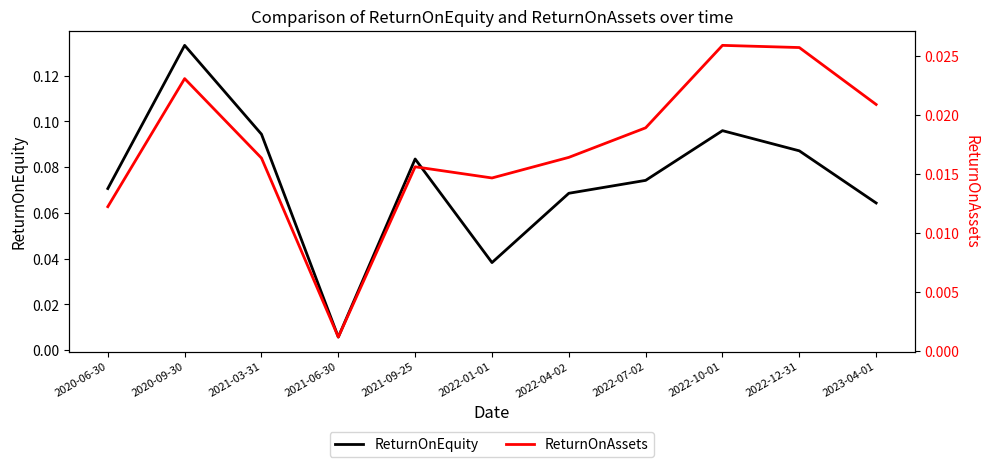

Which series changed the most between 2020-06-30 and 2023-04-01?

ReturnOnAssets